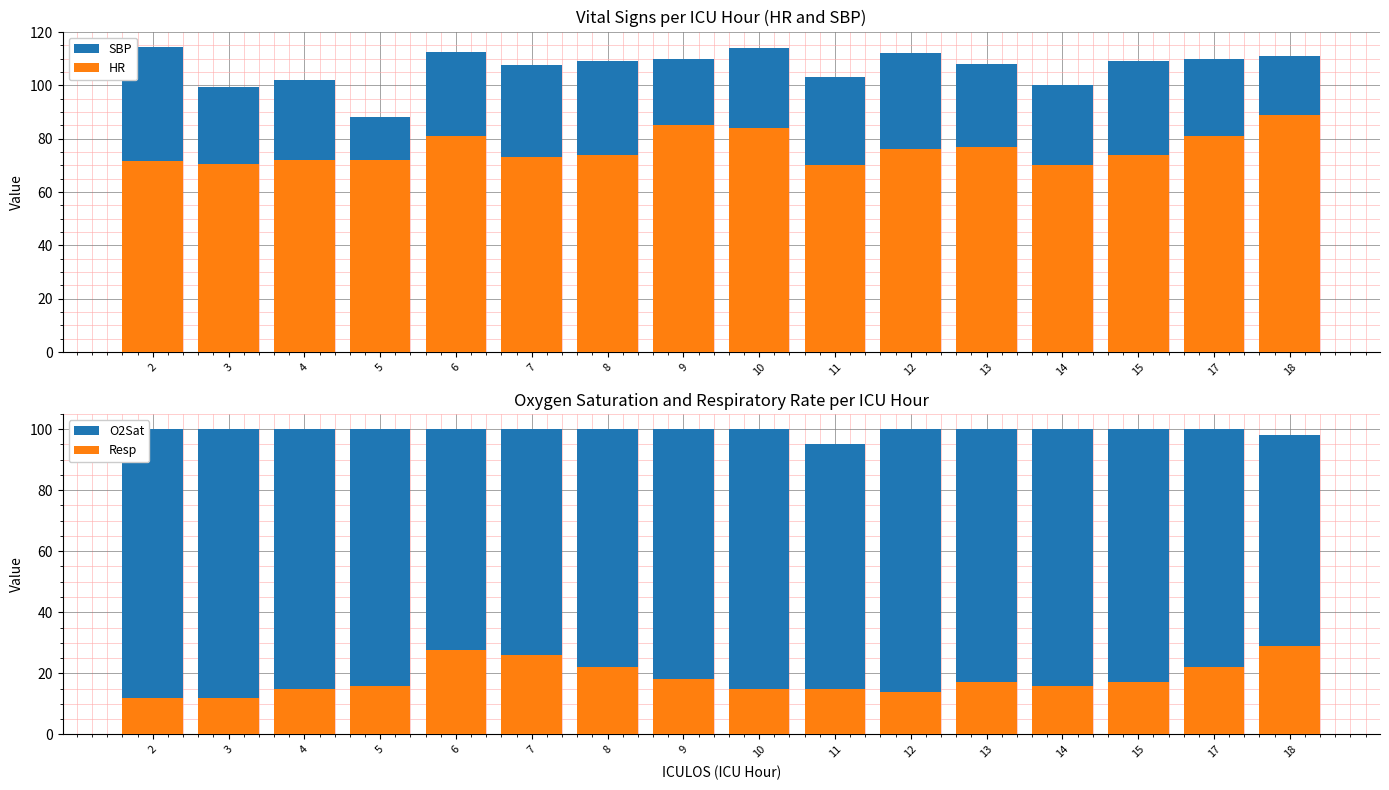

At which label is HR closest to 79?

6